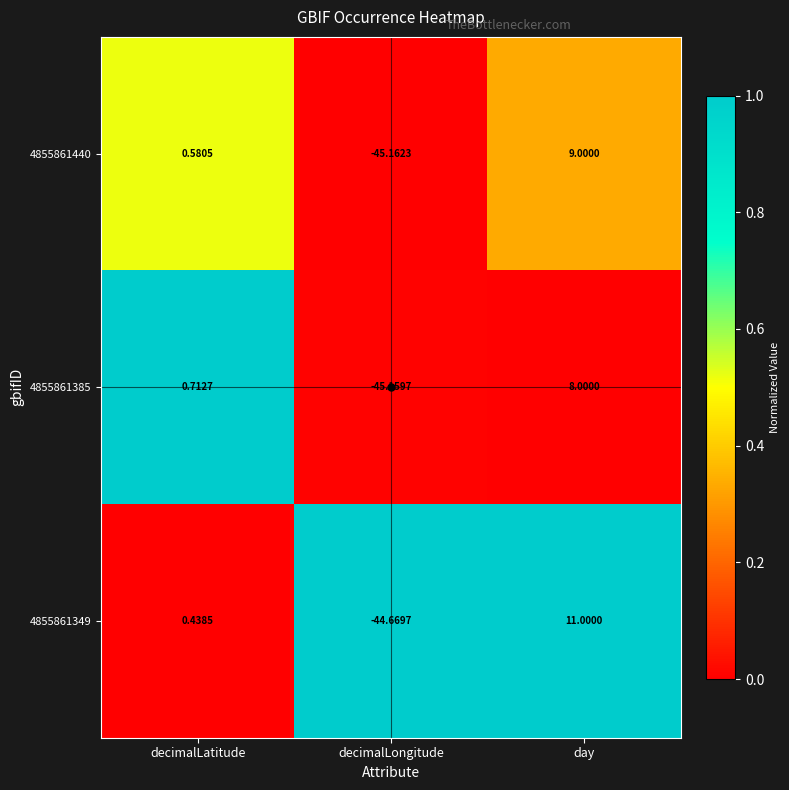

Rank the series at decimalLongitude from lowest to highest value.

4855861440, 4855861385, 4855861349